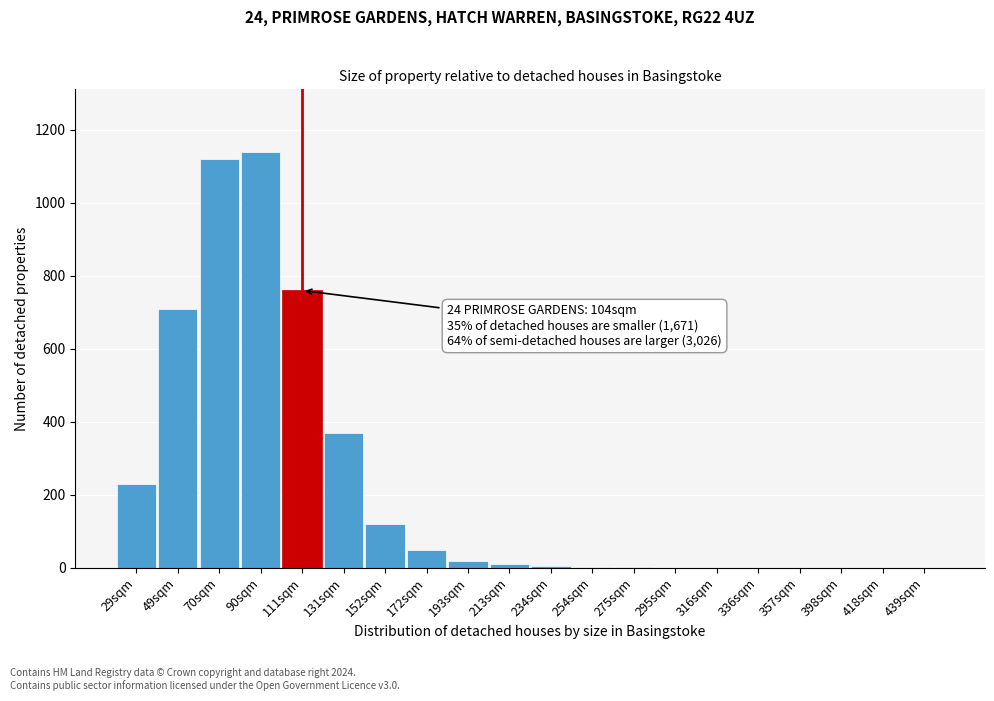

What is the maximum value shown in the chart?

1140